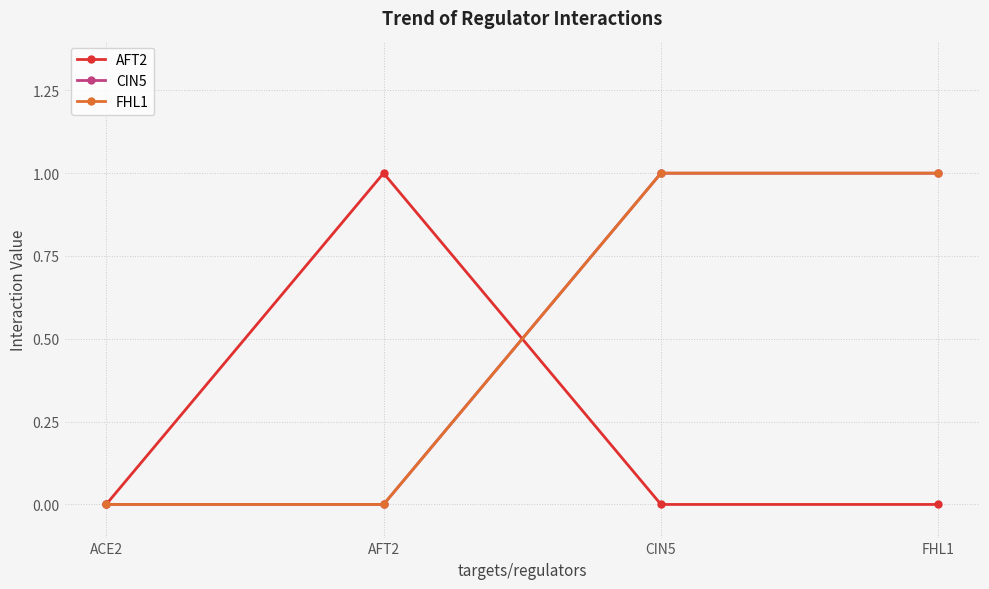

Does the chart have visible grid lines?

Yes